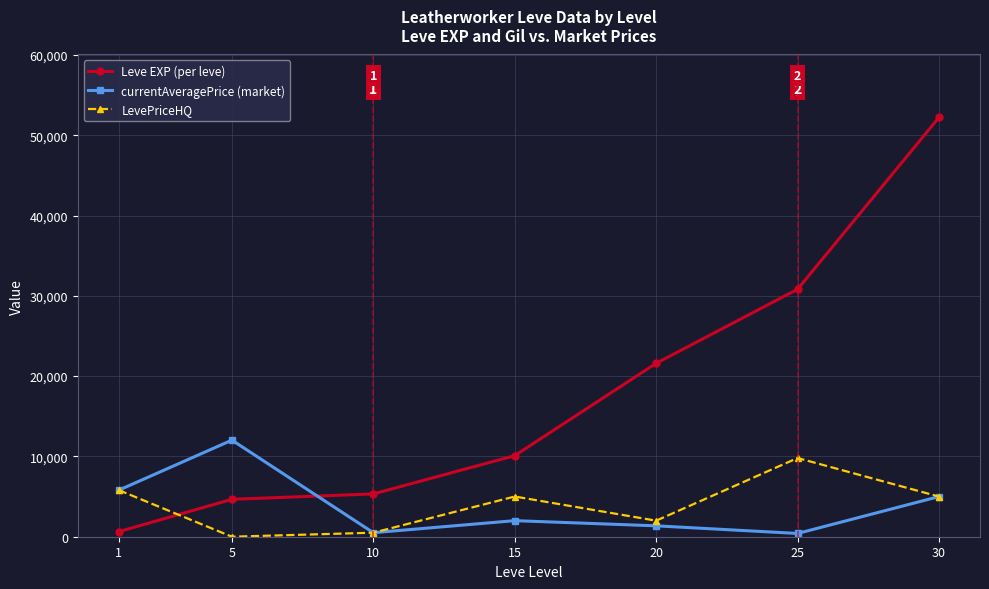

At which category is the sum across all series the highest?

30